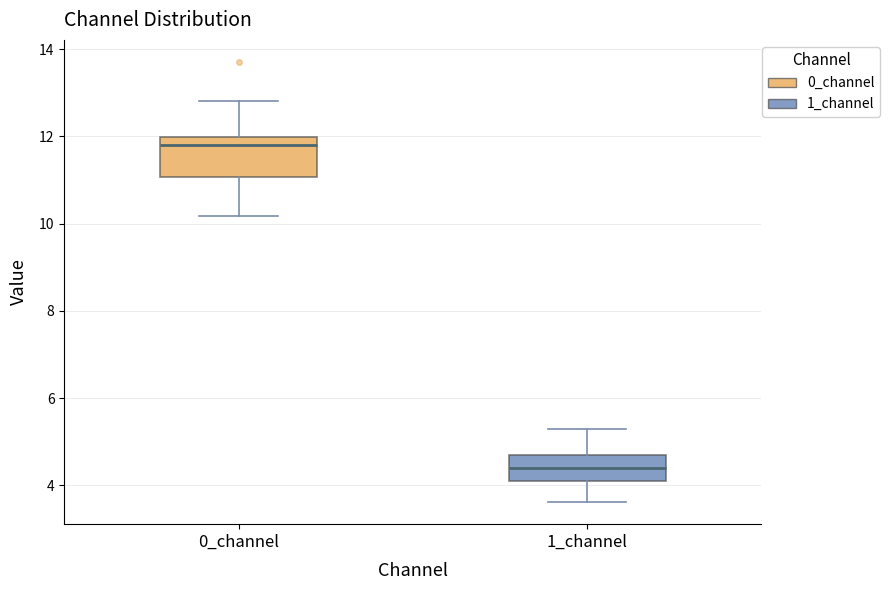

Reading left to right, read every box against the y-axis: the position of its median line, the range the box covers, and the ends of its whiskers. The values are not printed on the chart, so give them approximately, as read against the axis.

0_channel: median 11.8, box 11.0 to 12.0, whiskers 10.2 to 12.8
1_channel: median 4.4, box 4.2 to 4.6, whiskers 3.6 to 5.2